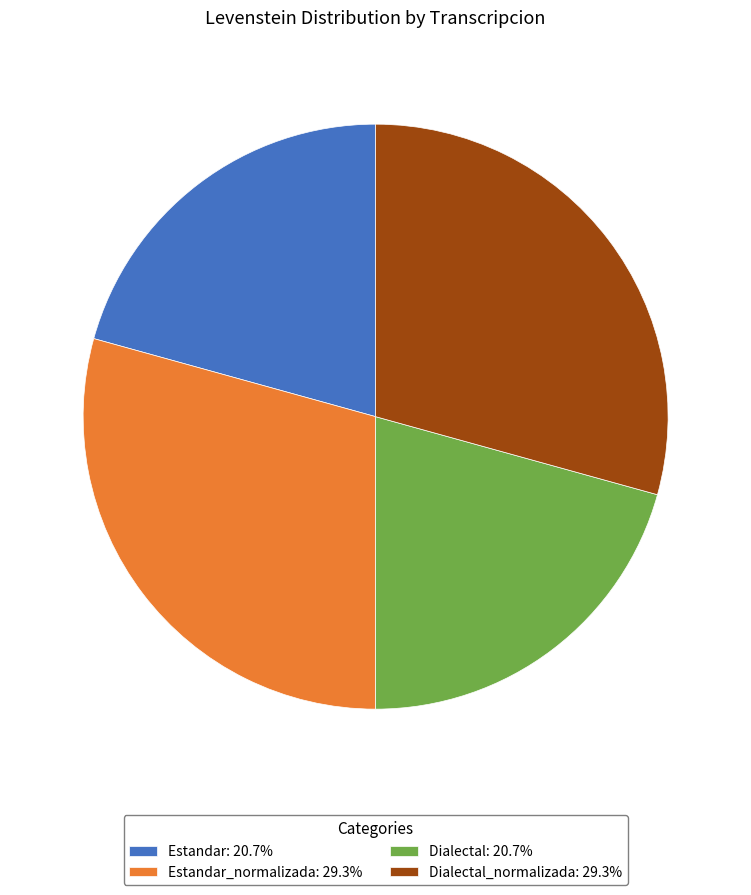

Approximately how many times larger is the value at Dialectal: 20.7% compared to Dialectal_normalizada: 29.3%?

0.7